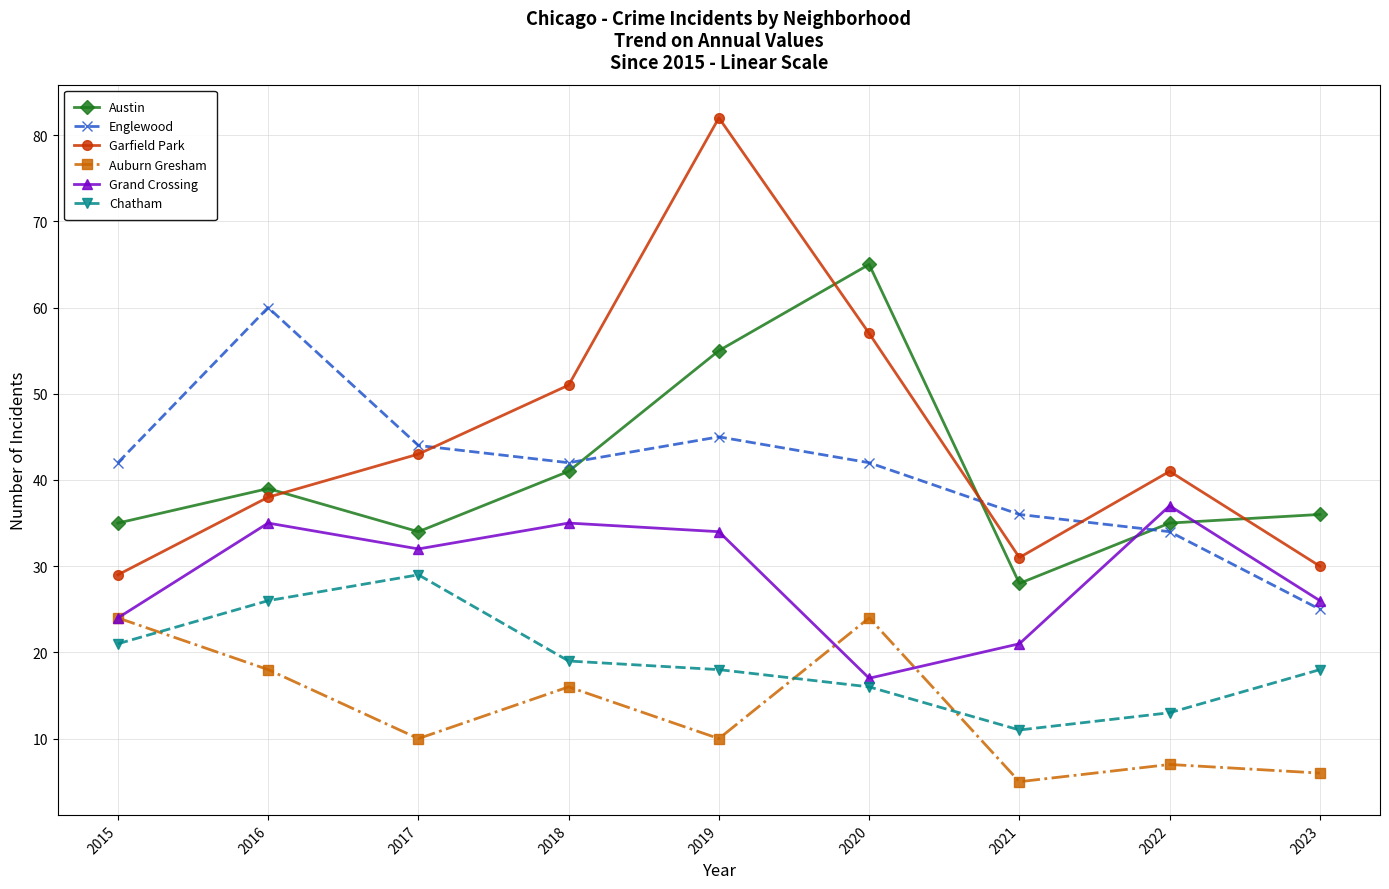

How many values in the Austin series are below 36?

4